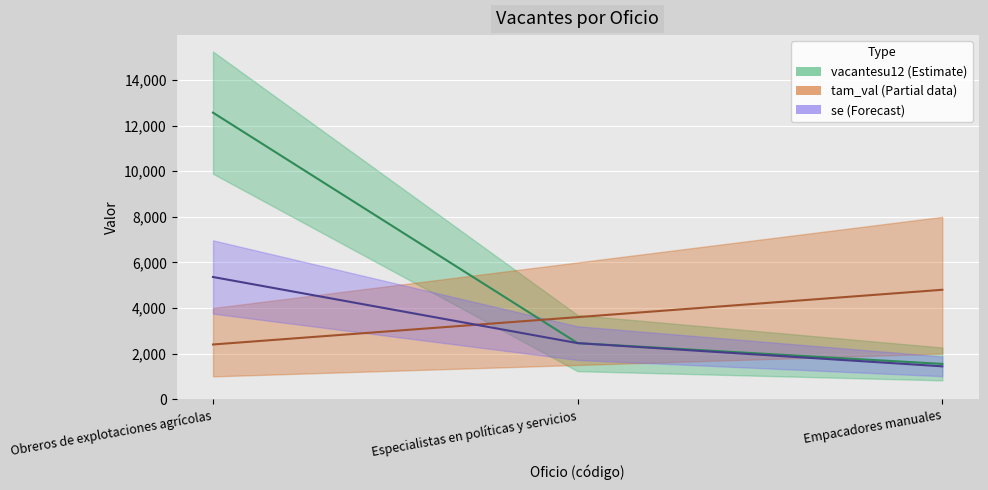

How many values in the tam_val series are below 3600?

1